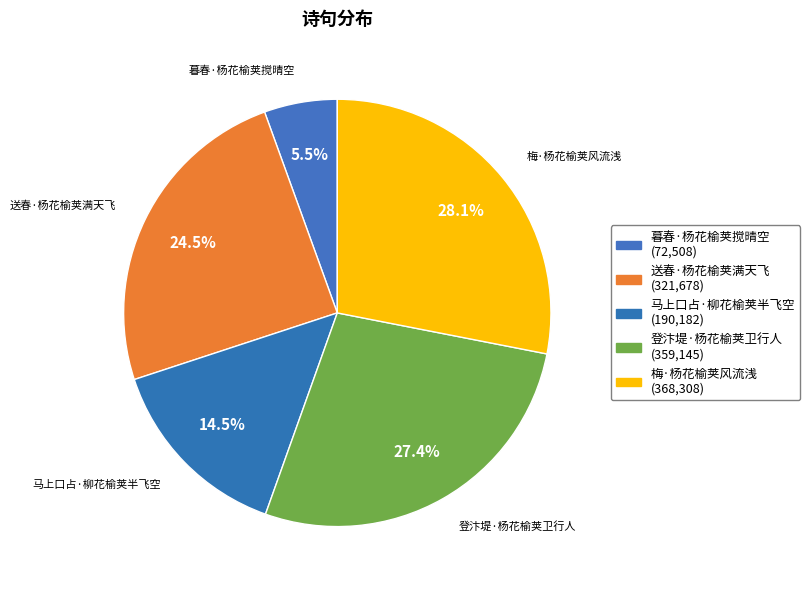

How much of the chart is everything except 梅·杨花榆荚风流浅?

71.9%